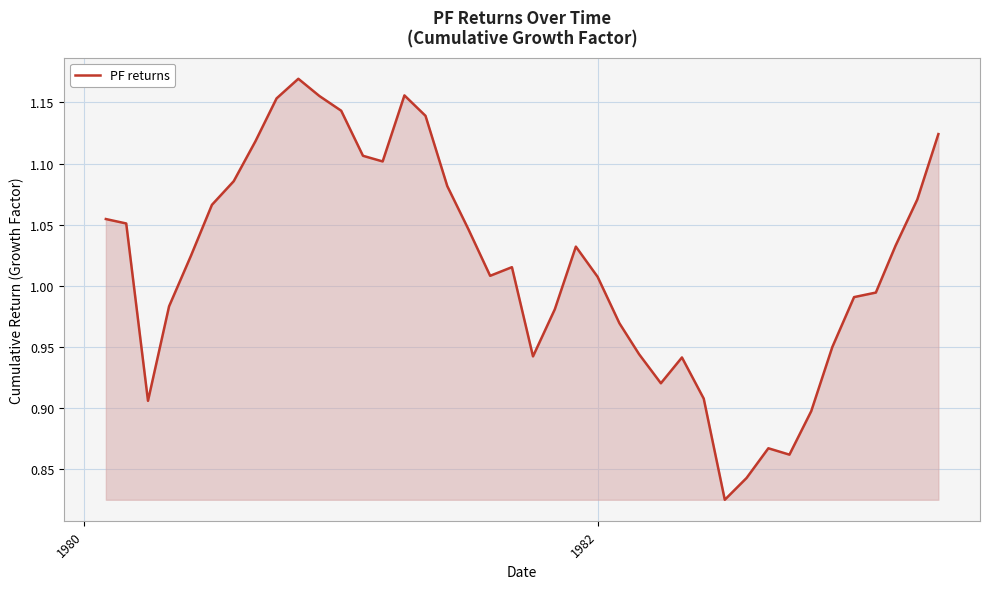

How many interior local valleys (lower than both neighbors) does the data have?

7